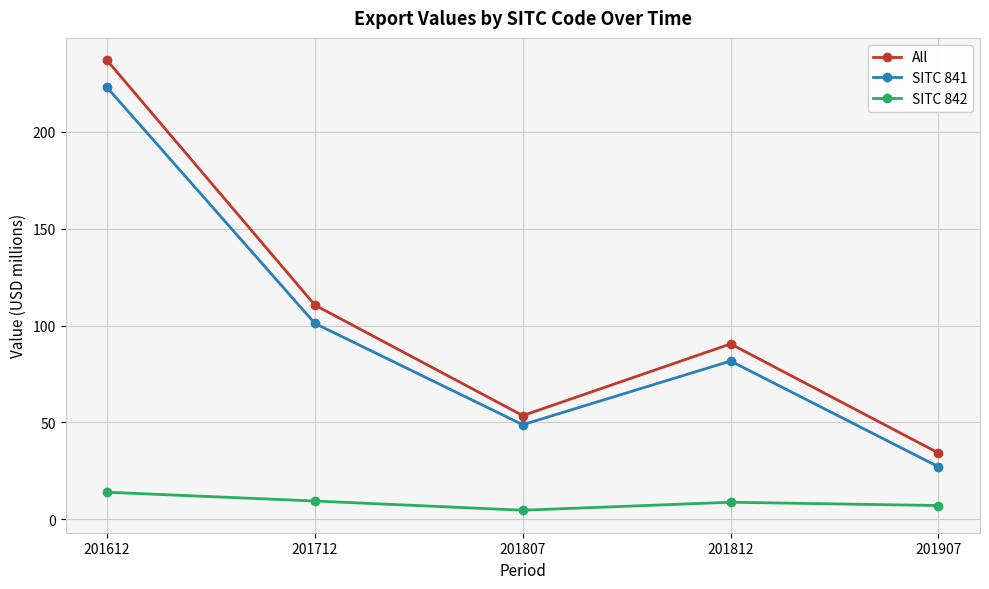

Read the SITC 841 value at 201712.

101.1